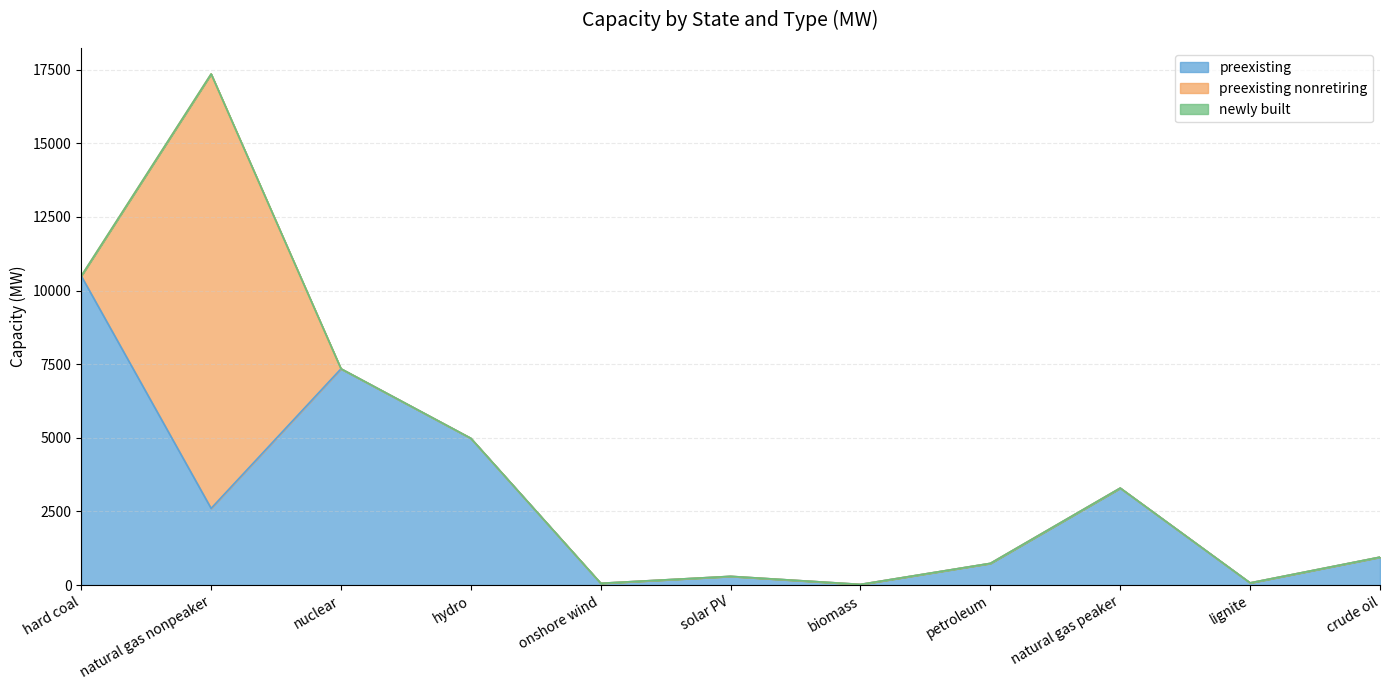

What is the total value across all series at petroleum?

737.3